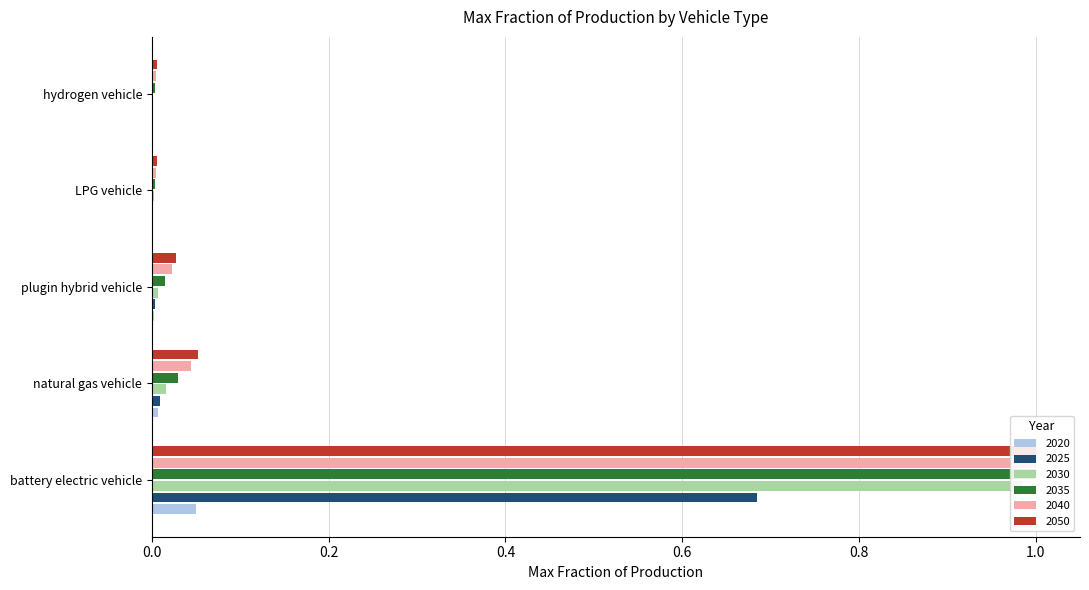

Rank the categories by 2025 value from lowest to highest.

hydrogen vehicle, LPG vehicle, plugin hybrid vehicle, natural gas vehicle, battery electric vehicle